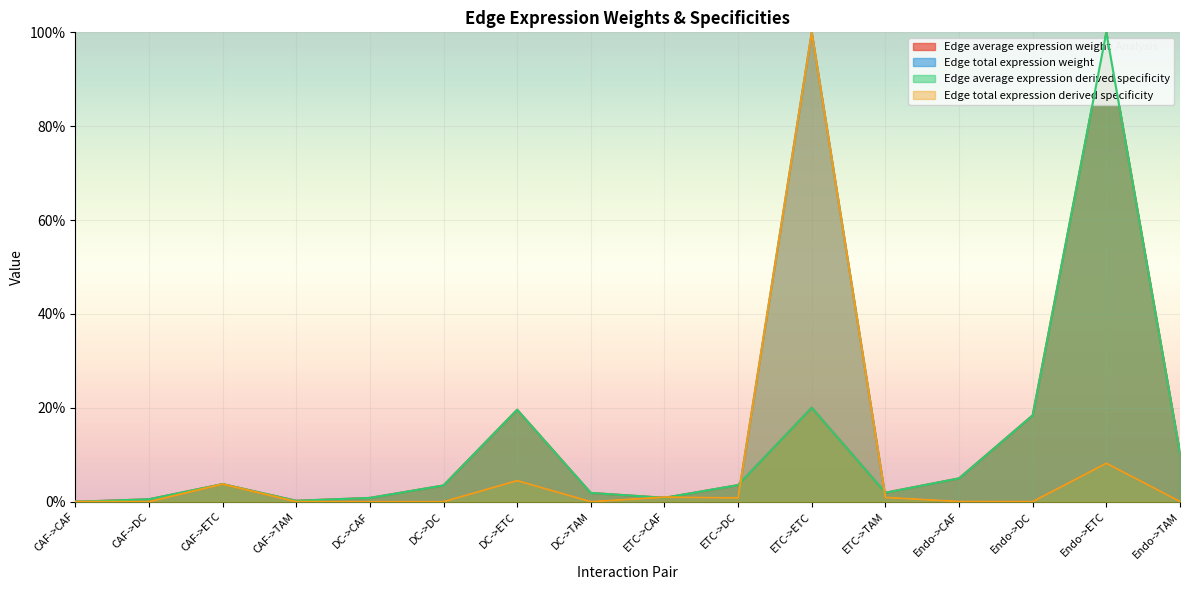

Reading left to right, extract all data points from this chart.

Edge average expression weight: 0.0	0.0	0.0	0.0	0.0	0.0	0.2	0.0	0.0	0.0	0.2	0.0	0.0	0.2	1.0	0.1
Edge total expression weight: 0.0	0.0	0.0	0.0	0.0	0.0	0.0	0.0	0.0	0.0	1.0	0.0	0.0	0.0	0.1	0.0
Edge average expression derived specificity: 0.0	0.0	0.0	0.0	0.0	0.0	0.2	0.0	0.0	0.0	0.2	0.0	0.0	0.2	1.0	0.1
Edge total expression derived specificity: 0.0	0.0	0.0	0.0	0.0	0.0	0.0	0.0	0.0	0.0	1.0	0.0	0.0	0.0	0.1	0.0